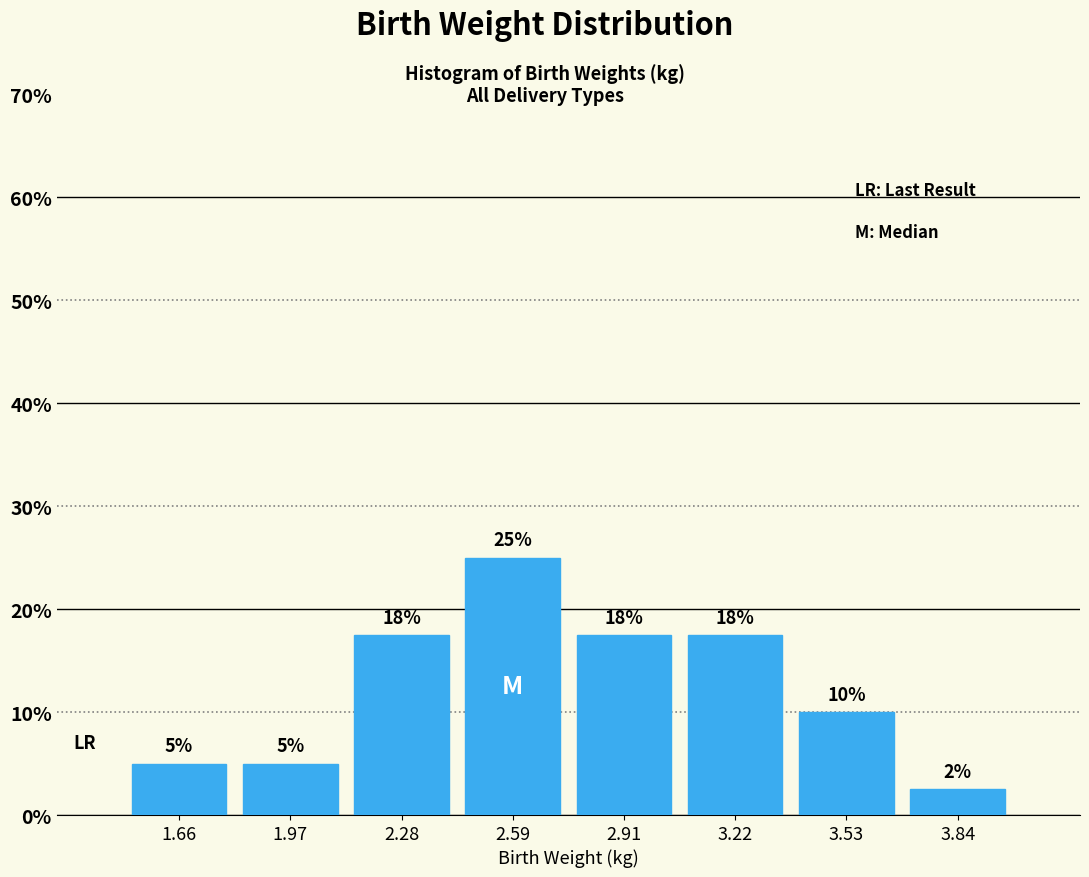

Over which range of the x-axis is the bar tallest?

2.45 to 2.75